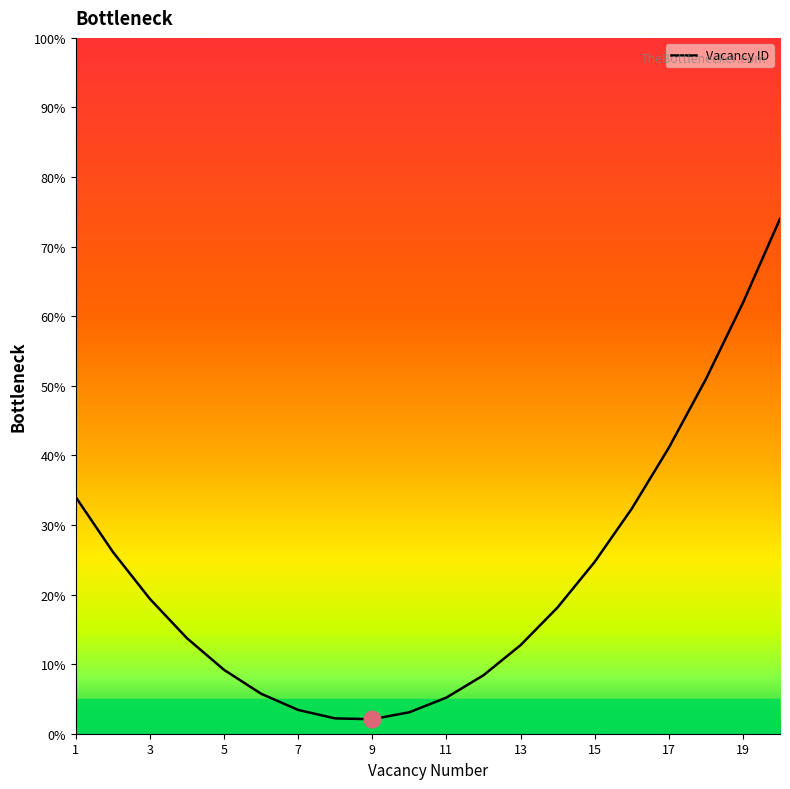

What is the value of the 2nd point from the left?

26.1